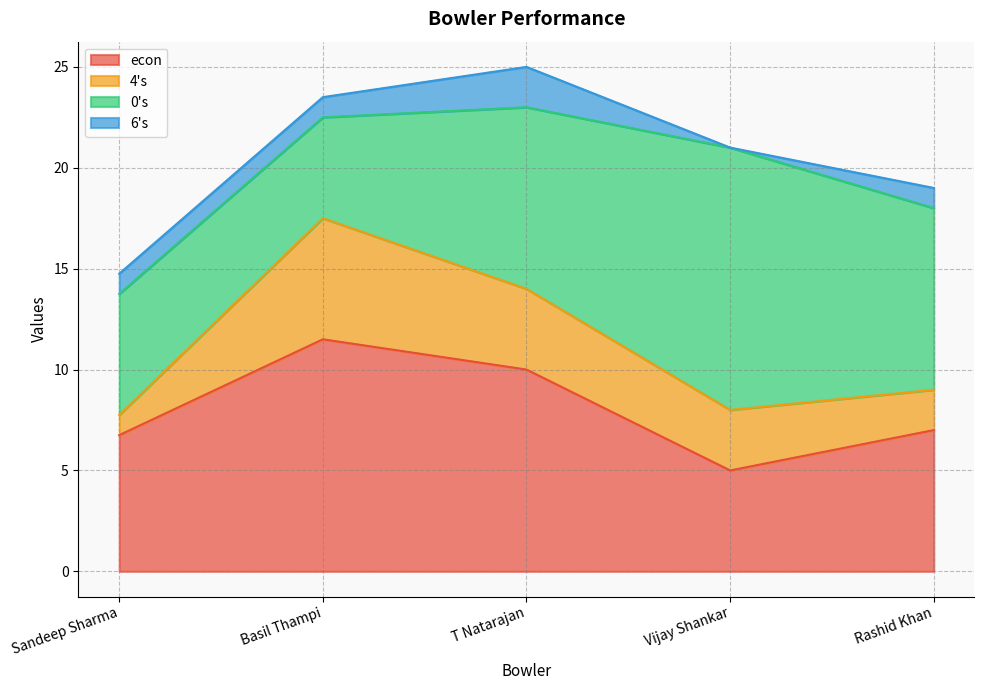

What is the spread (max minus min) of values at Rashid Khan?

8.0